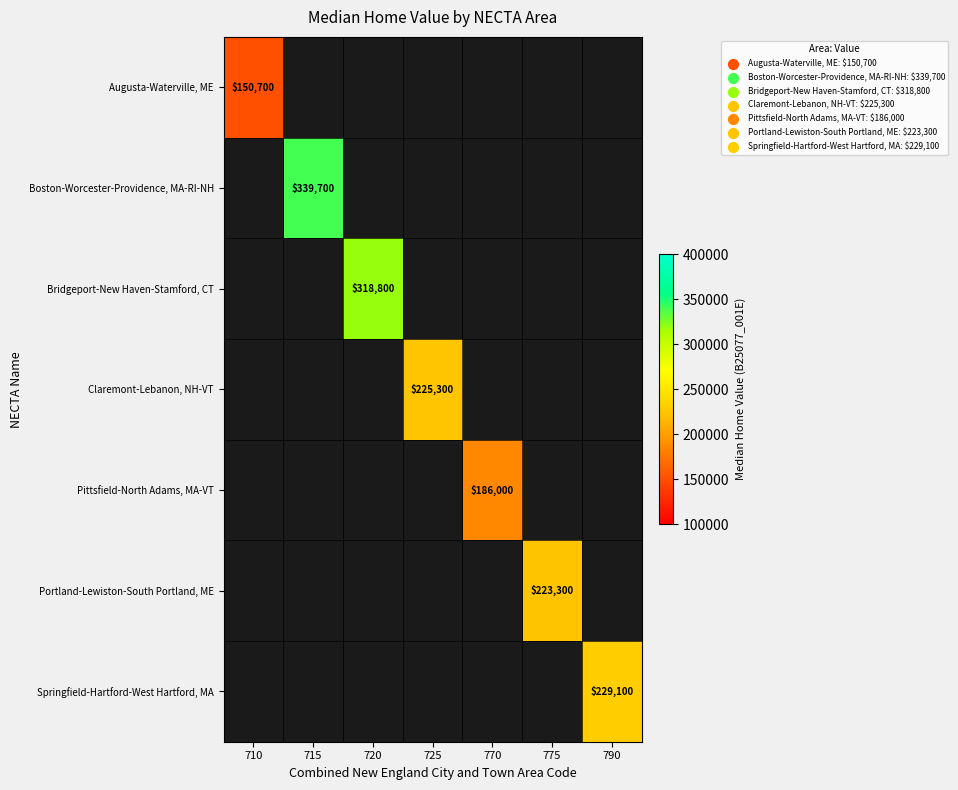

The value of Augusta-Waterville, ME at 710 is 37930. True or false?

False